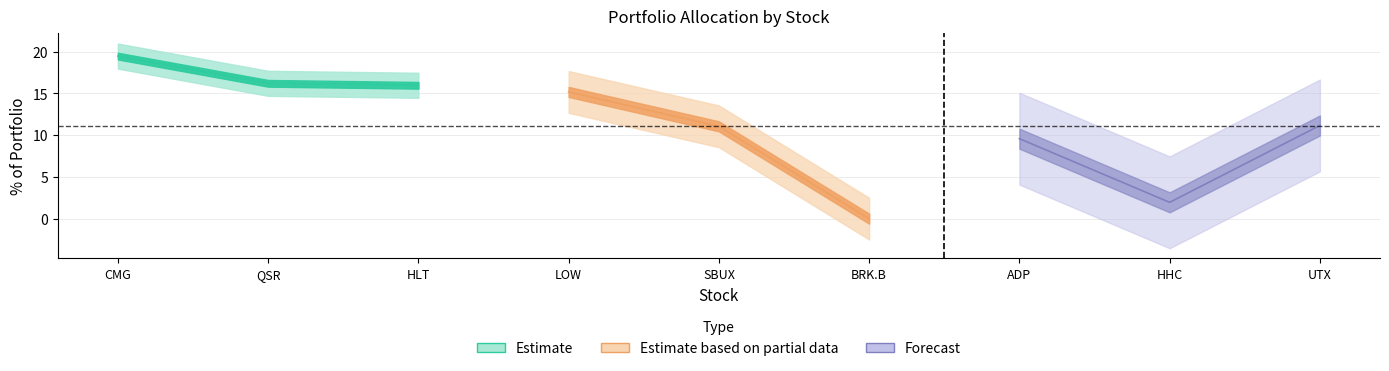

True or false: % of Portfolio has more than 0 points higher than both neighbors.

False